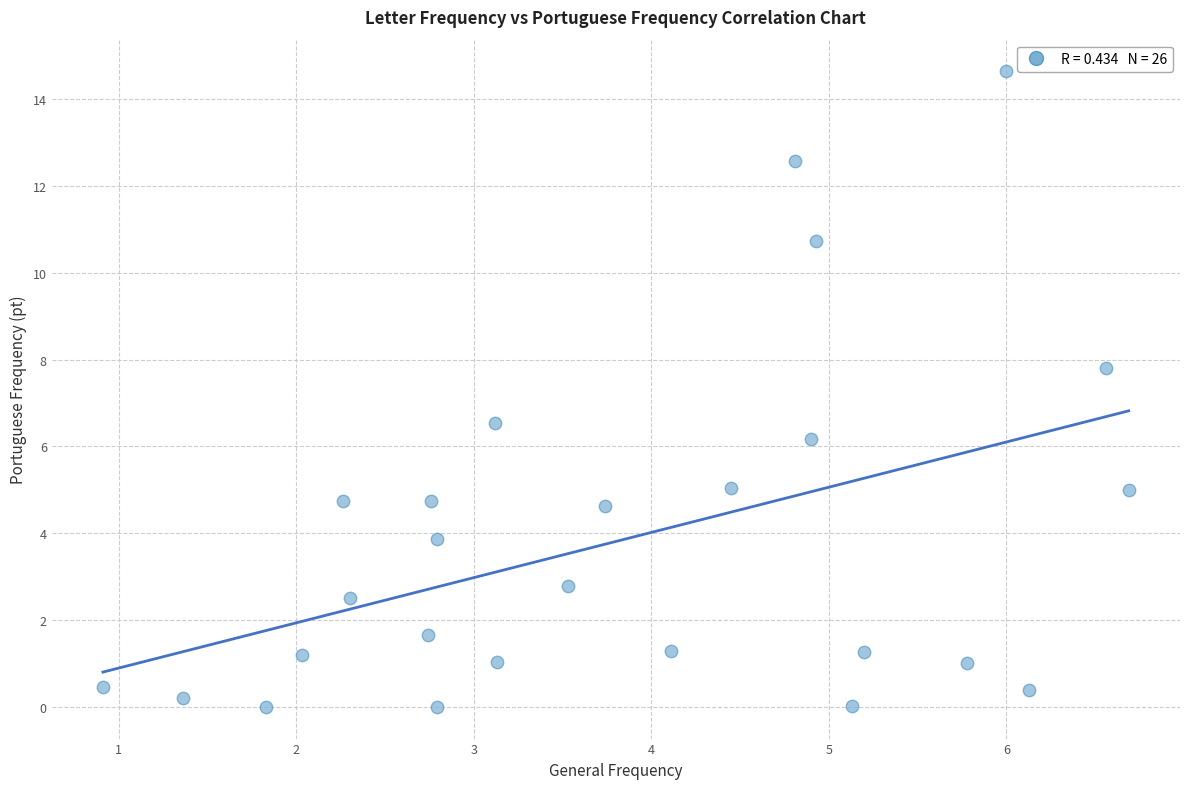

What Y value in the scatter plot is closest to 7?

6.5